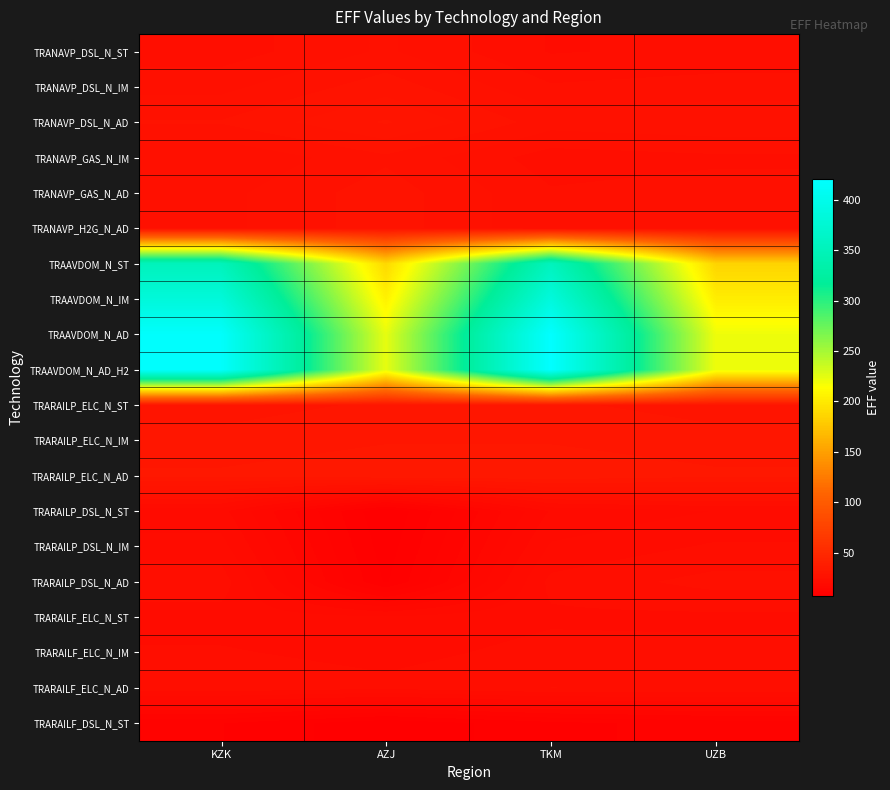

What is the spread (max minus min) of values at UZB?

209.2